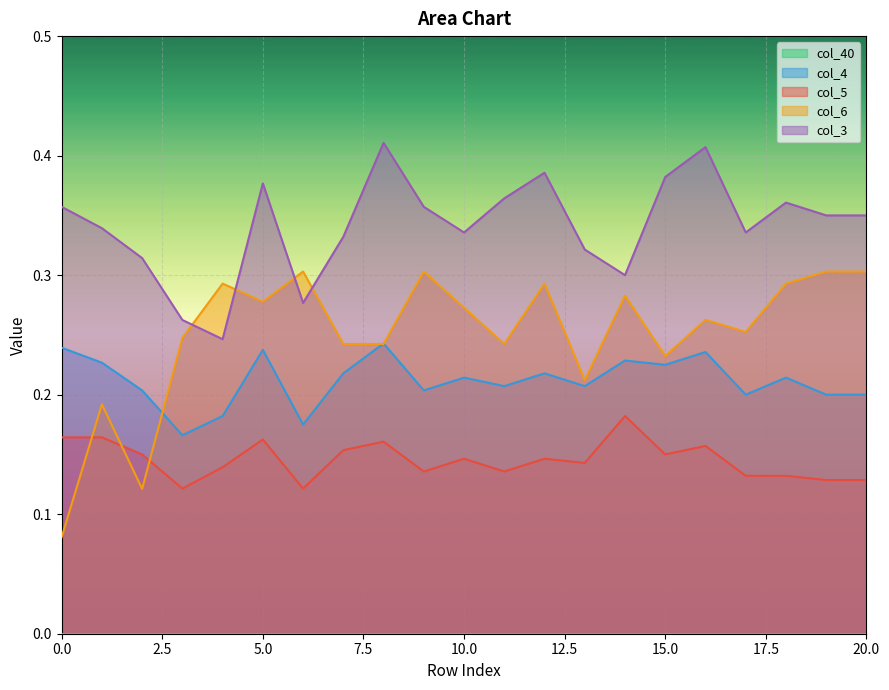

True or false: col_3 and col_4 cross at least once.

False